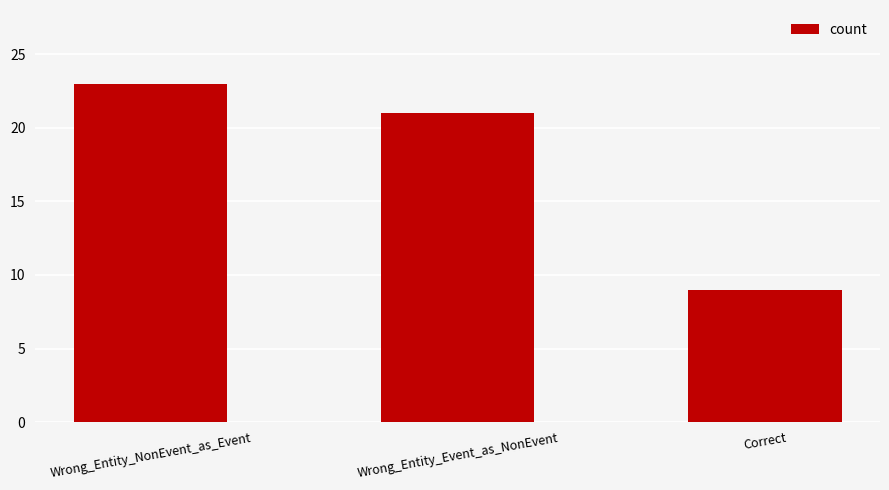

Between Wrong_Entity_Event_as_NonEvent and Correct, which is larger?

Wrong_Entity_Event_as_NonEvent